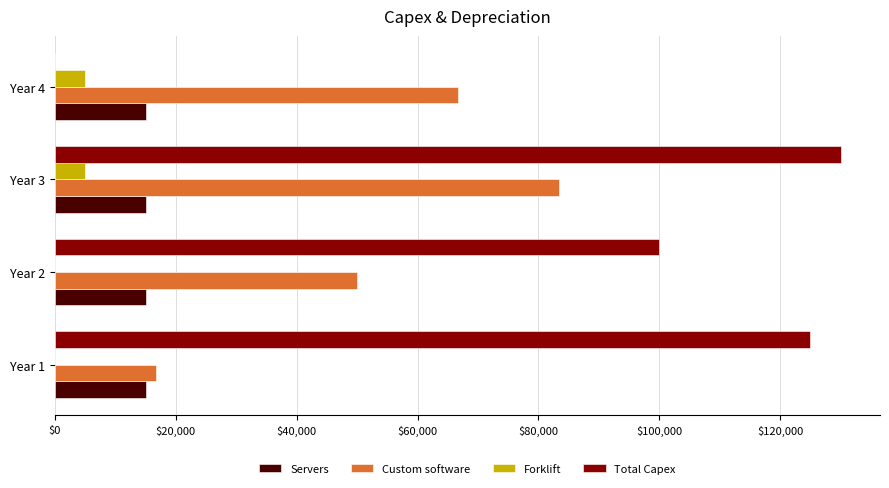

At which category is the sum across all series the highest?

Year 3